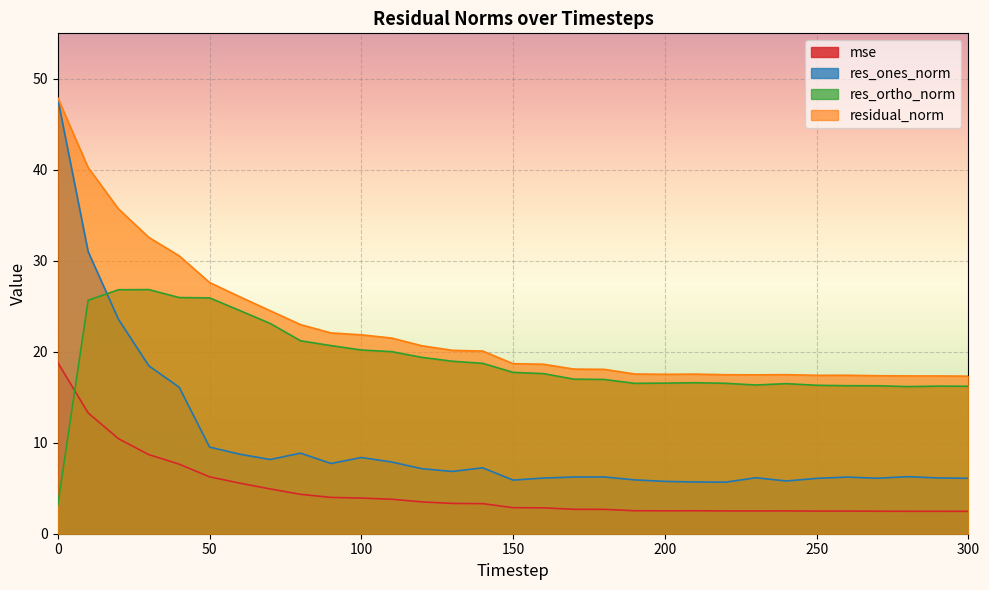

Does the chart display data point markers on the line(s)?

No